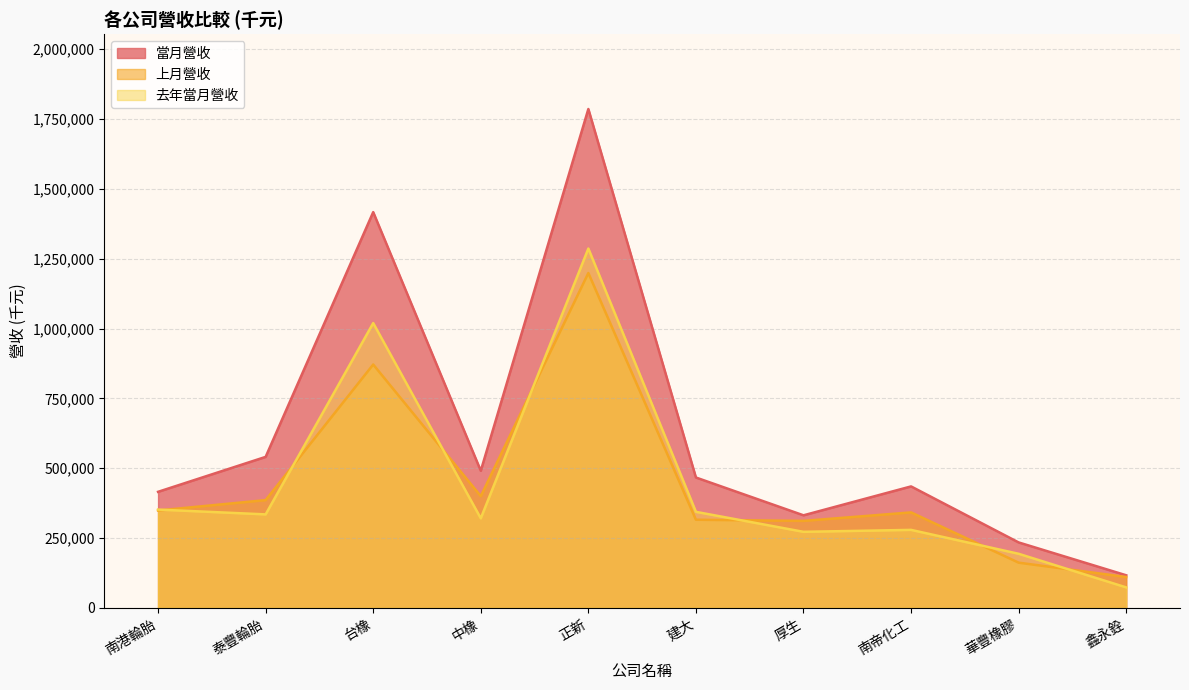

Which series has the largest range (max minus min)?

當月營收